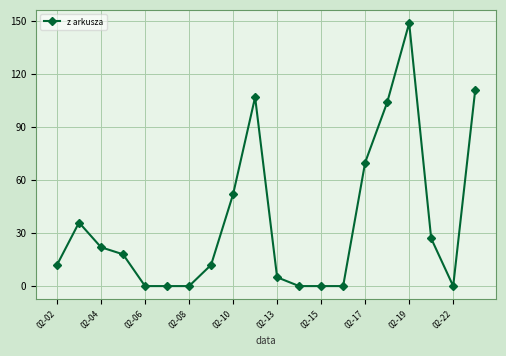

What is the value of the 8th point from the left?

12